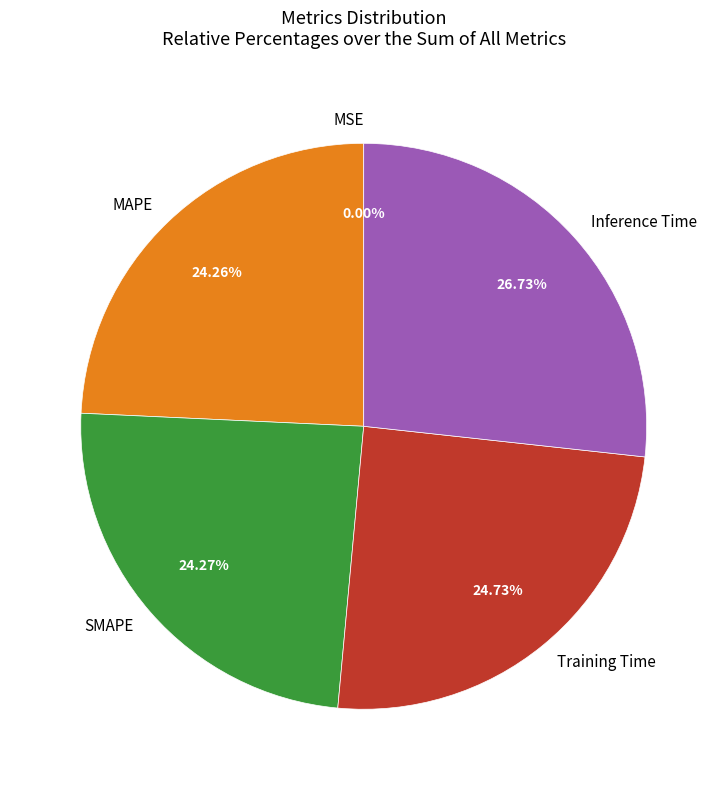

How much of the chart is everything except Inference Time?

73.3%